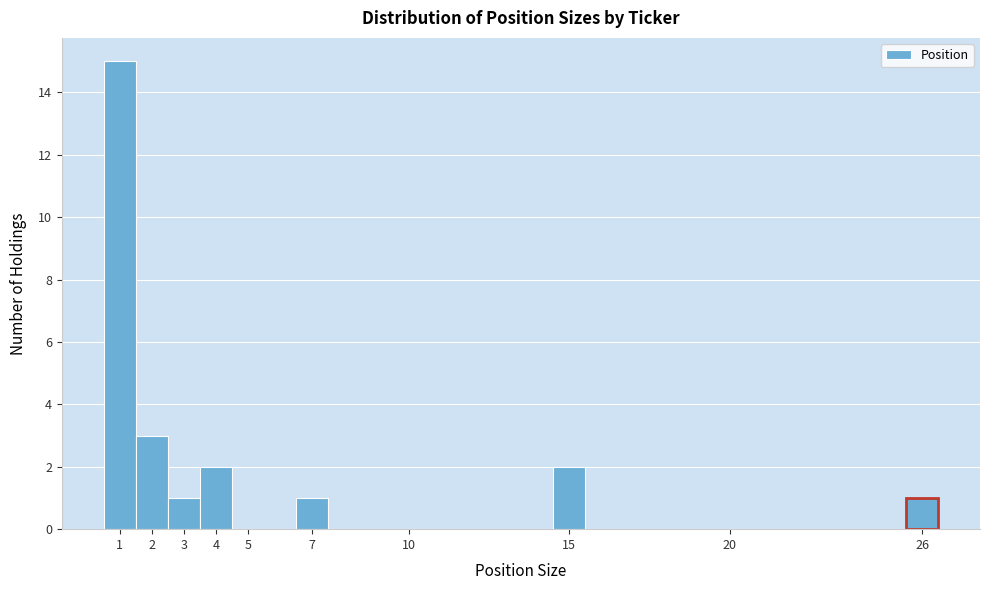

Reading left to right, transcribe this chart: for each bar, give the range it covers on the x-axis and its height. The values are not printed on the chart, so give them approximately, as read against the axis.

0.5 to 1.5: 15
1.5 to 2.5: 3
2.5 to 3.5: 1
3.5 to 4.5: 2
4.5 to 5.5: 0
5.5 to 6.5: 0
6.5 to 7.5: 1
7.5 to 8.5: 0
8.5 to 9.5: 0
9.5 to 10.5: 0
10.5 to 11.5: 0
11.5 to 12.5: 0
12.5 to 13.5: 0
13.5 to 14.5: 0
14.5 to 15.5: 2
15.5 to 16.5: 0
16.5 to 17.5: 0
17.5 to 18.5: 0
18.5 to 19.5: 0
19.5 to 20.5: 0
20.5 to 21.5: 0
21.5 to 22.5: 0
22.5 to 23.5: 0
23.5 to 24.5: 0
24.5 to 25.5: 0
25.5 to 26.5: 1